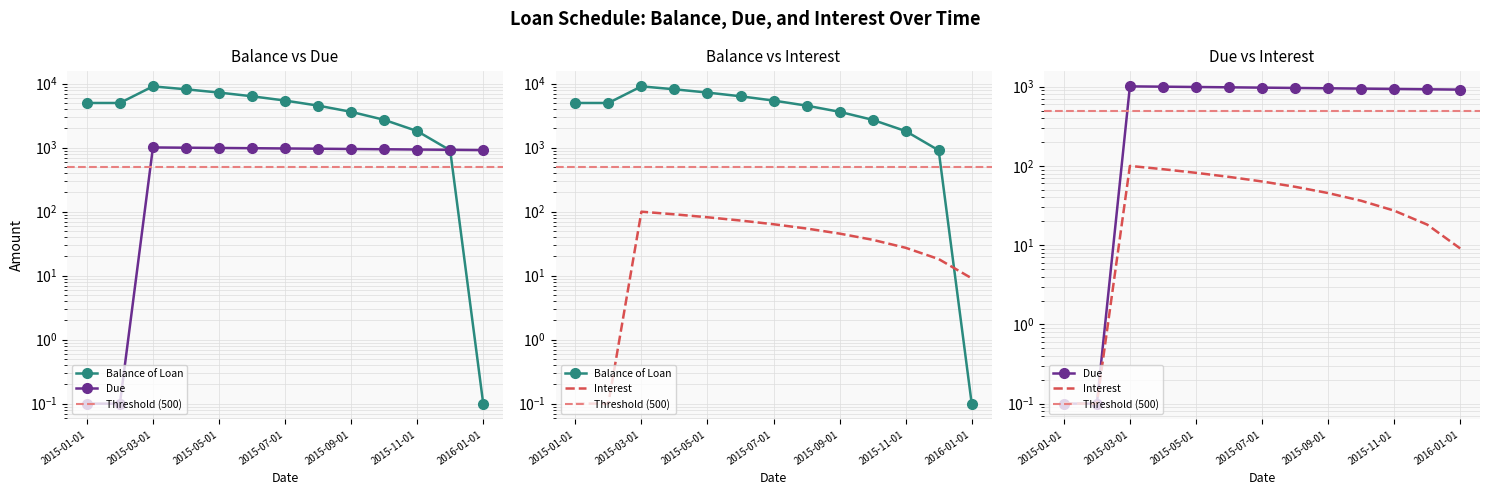

How many intersections are there between Balance of Loan and Due?

1